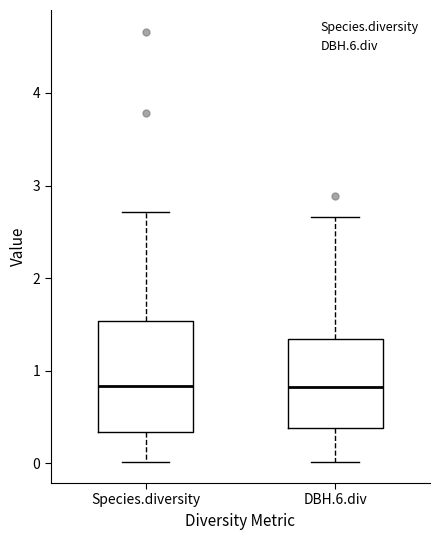

Reading left to right, read every box against the y-axis: the position of its median line, the range the box covers, and the ends of its whiskers. The values are not printed on the chart, so give them approximately, as read against the axis.

Species.diversity: median 0.8, box 0.3 to 1.5, whiskers 0.0 to 2.7
DBH.6.div: median 0.8, box 0.4 to 1.3, whiskers 0.0 to 2.7